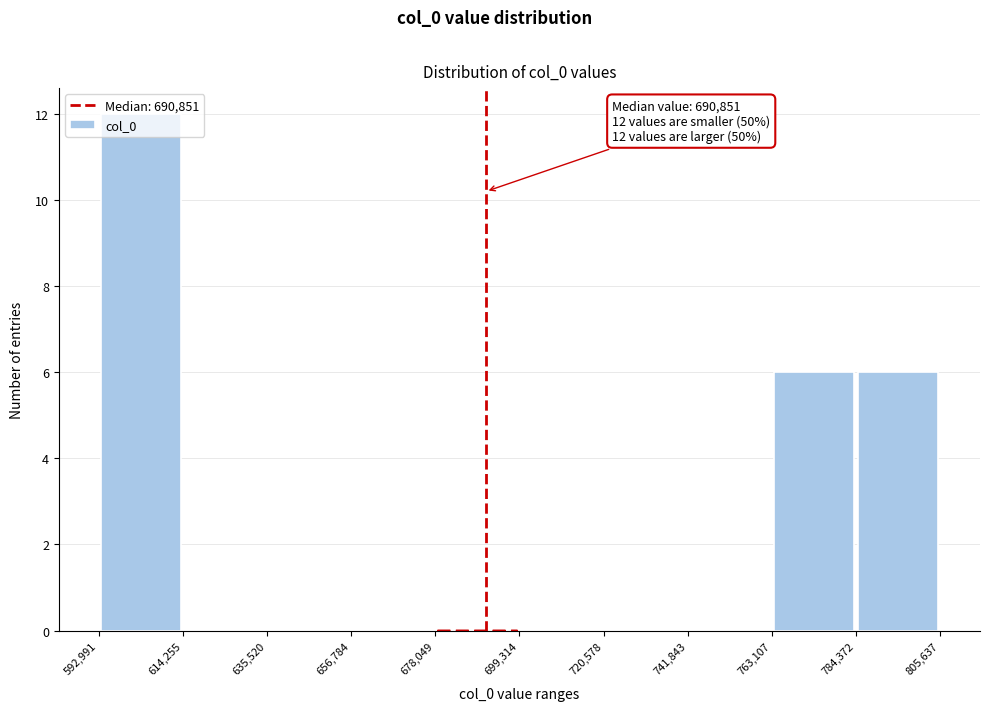

Over which range of the x-axis is the bar tallest?

592,991 to 614,255